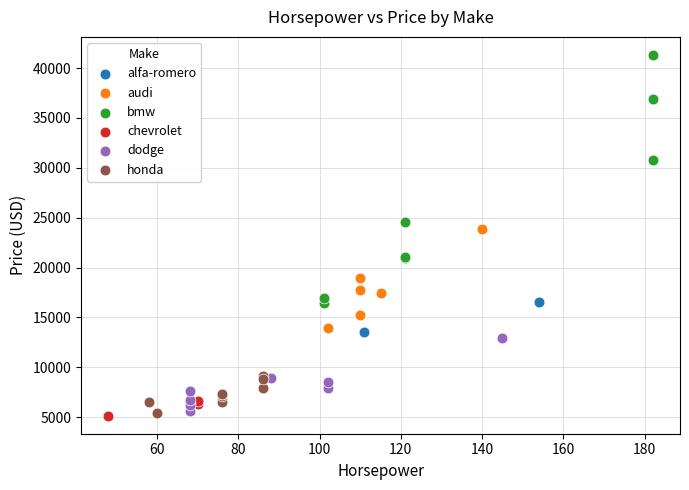

What are all the series names shown in the legend?

alfa-romero, audi, bmw, chevrolet, dodge, honda